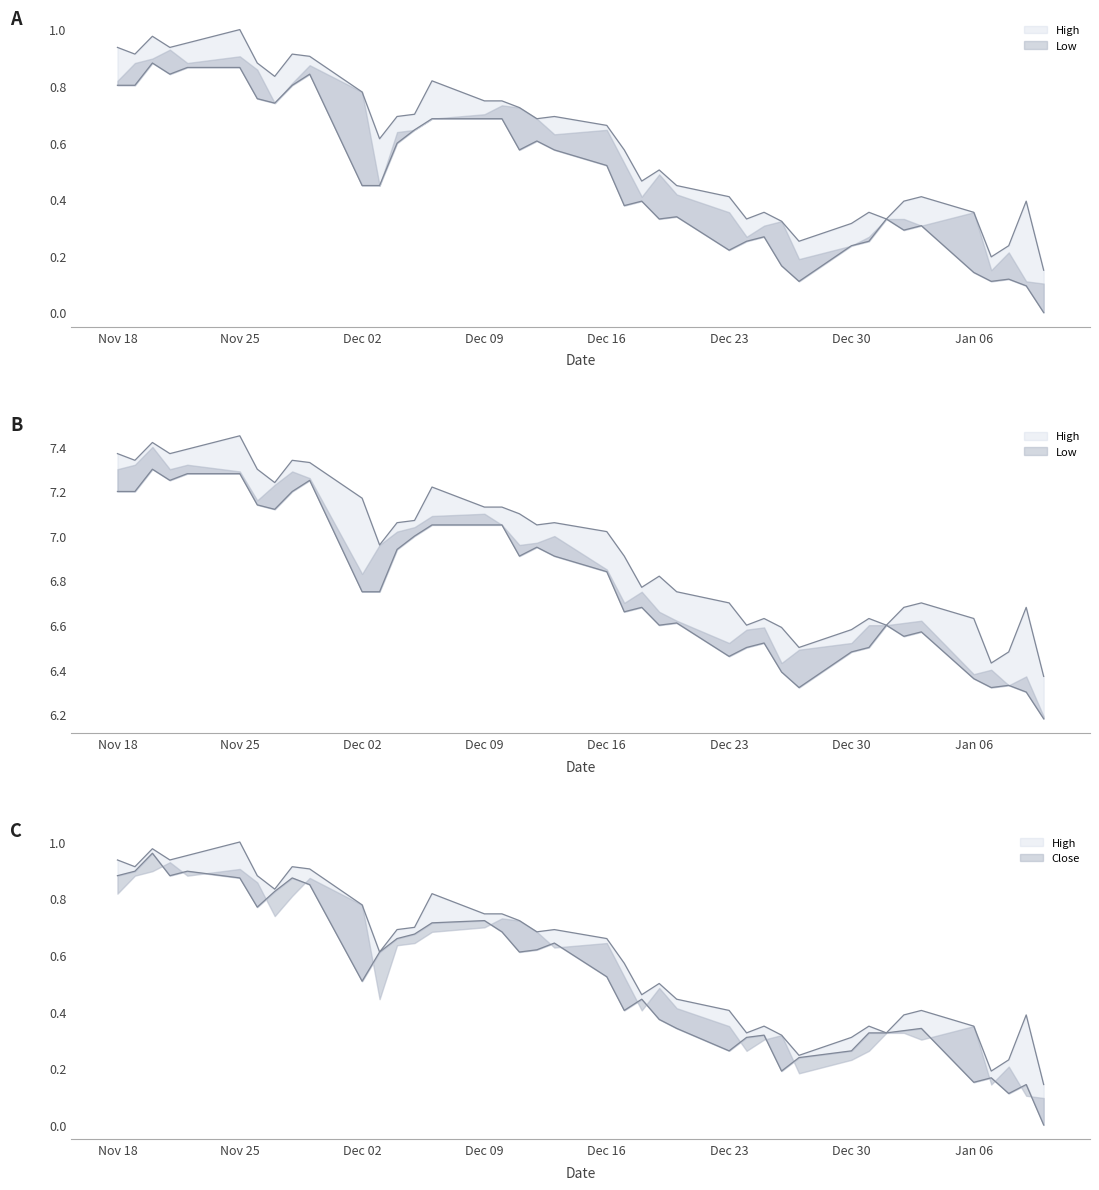

At which category is the sum across all series the highest?

2013-11-20